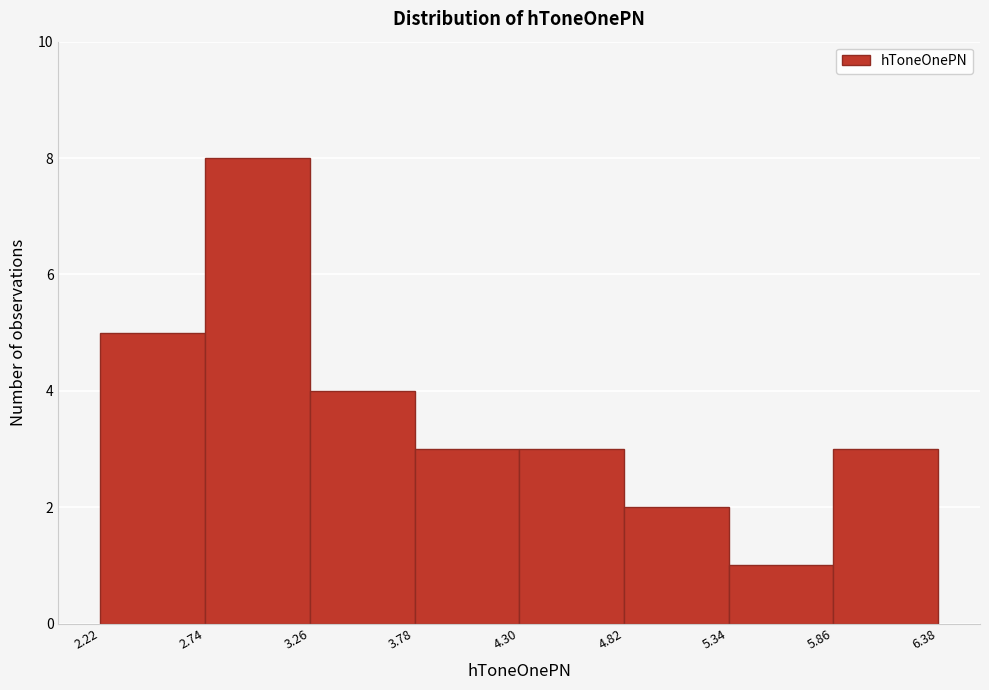

Which range on the x-axis has the tallest bar?

2.74 to 3.26